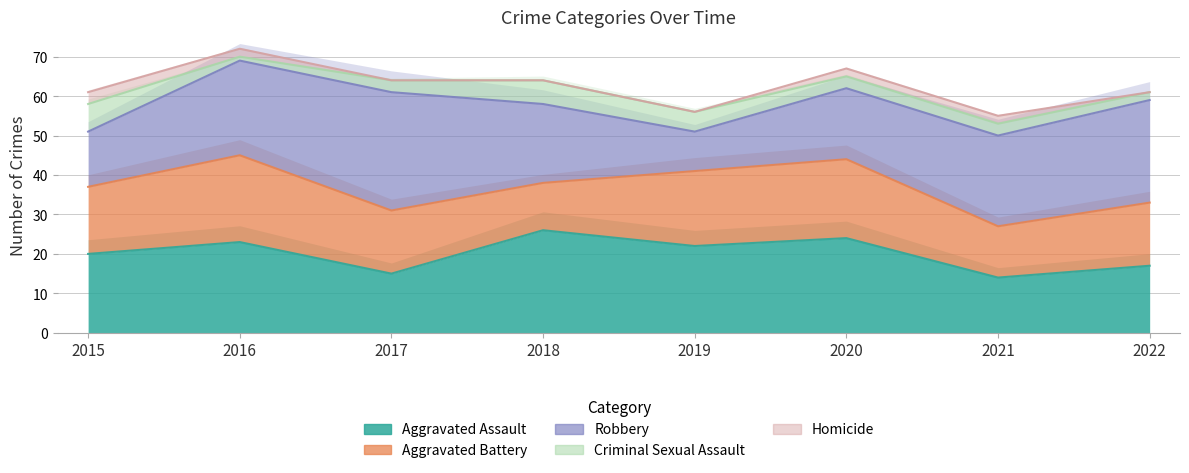

Count the number of categories in the chart.

8